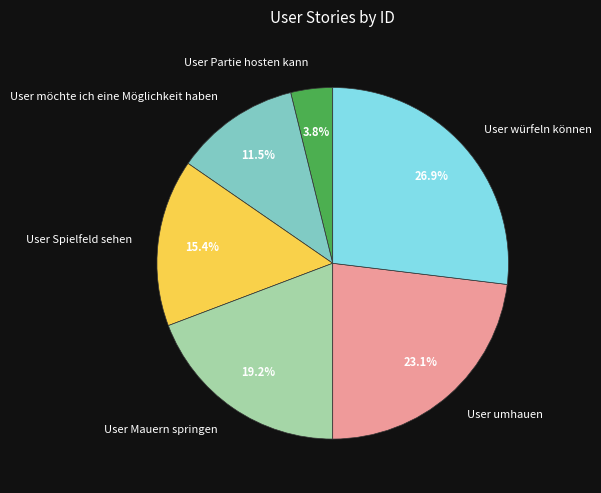

Rank the categories by value from highest to lowest.

User würfeln können, User umhauen, User Mauern springen, User Spielfeld sehen, User möchte ich eine Möglichkeit haben, User Partie hosten kann